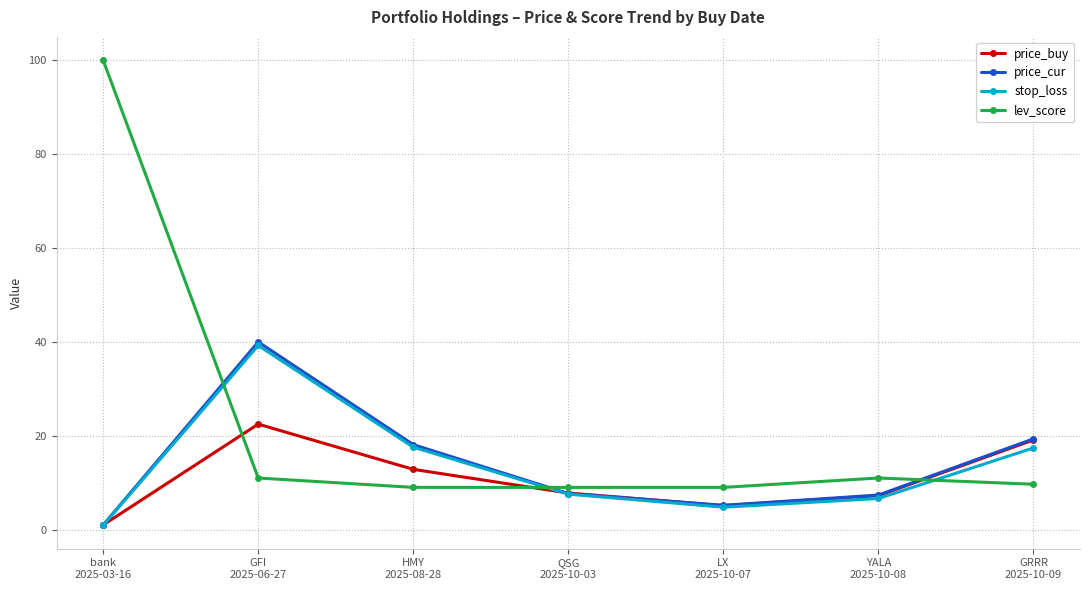

Is the value of price_cur at GFI
2025-06-27 greater than the value of lev_score at QSG
2025-10-03?

Yes